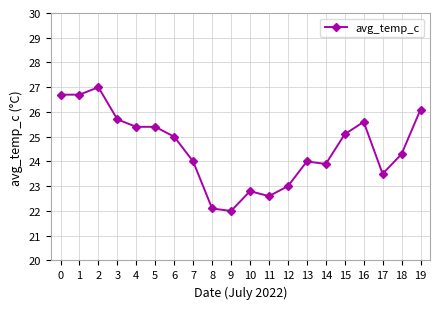

What value does the data have at 14?

23.9